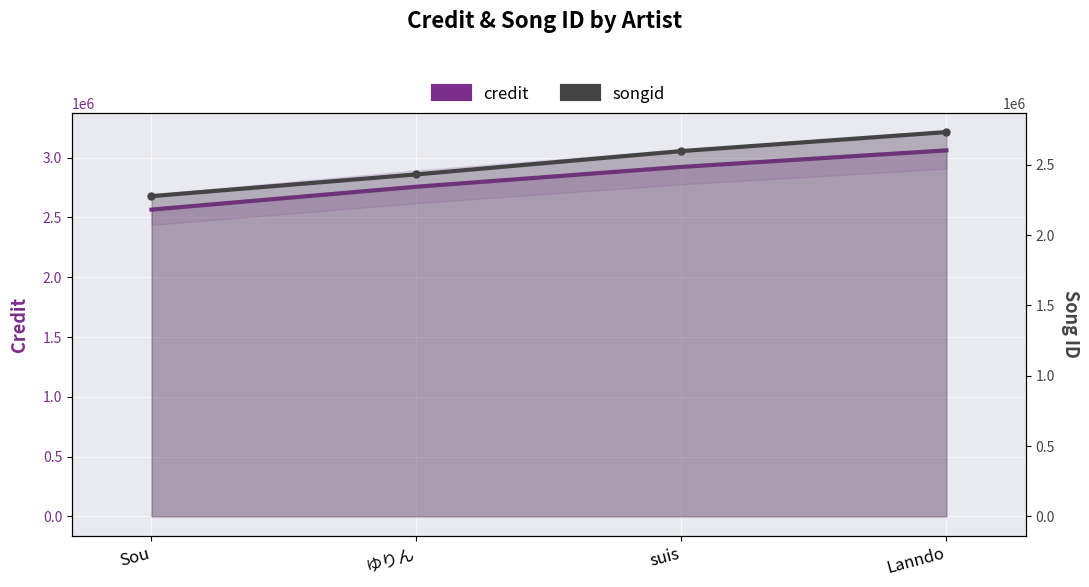

Reading left to right, extract all data points from this chart.

credit: Sou=2565500	ゆりん=2756892	suis=2922704	Lanndo=3061015
songid: Sou=2277071	ゆりん=2432002	suis=2597581	Lanndo=2732842